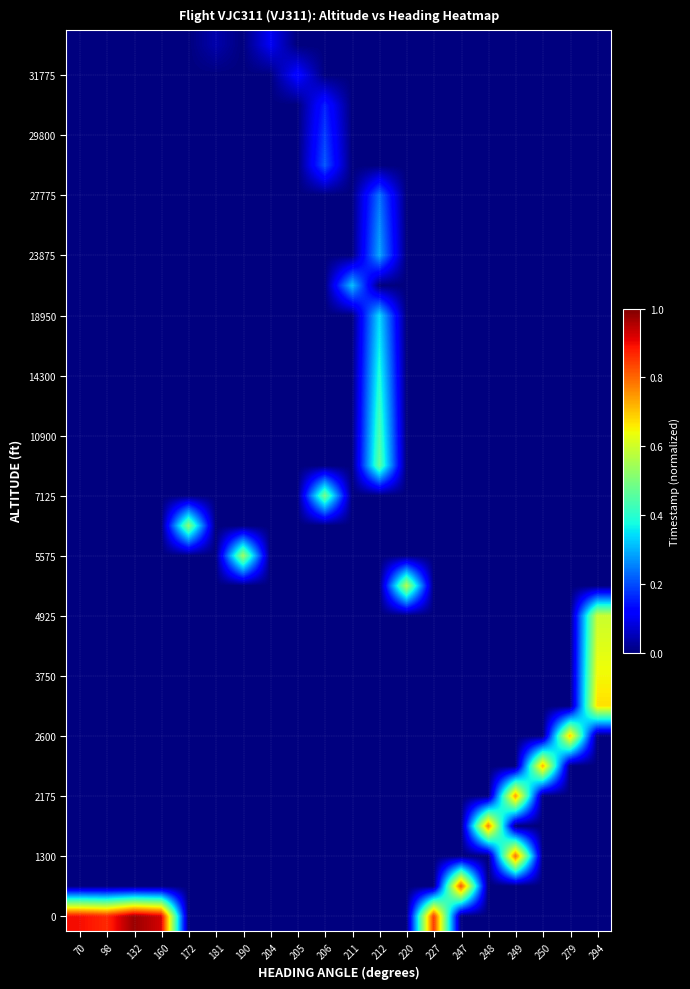

Reading left to right, list all the values displayed in this chart.

row_0: 0.9	0.9	1.0	0.9	0.0	0.0	0.0	0.0	0.0	0.0	0.0	0.0	0.0	0.9	0.0	0.0	0.0	0.0	0.0	0.0
row_1: 0.0	0.0	0.0	0.0	0.0	0.0	0.0	0.0	0.0	0.0	0.0	0.0	0.0	0.0	0.8	0.0	0.0	0.0	0.0	0.0
row_2: 0.0	0.0	0.0	0.0	0.0	0.0	0.0	0.0	0.0	0.0	0.0	0.0	0.0	0.0	0.0	0.0	0.8	0.0	0.0	0.0
row_3: 0.0	0.0	0.0	0.0	0.0	0.0	0.0	0.0	0.0	0.0	0.0	0.0	0.0	0.0	0.0	0.8	0.0	0.0	0.0	0.0
row_4: 0.0	0.0	0.0	0.0	0.0	0.0	0.0	0.0	0.0	0.0	0.0	0.0	0.0	0.0	0.0	0.0	0.8	0.0	0.0	0.0
row_5: 0.0	0.0	0.0	0.0	0.0	0.0	0.0	0.0	0.0	0.0	0.0	0.0	0.0	0.0	0.0	0.0	0.0	0.7	0.0	0.0
row_6: 0.0	0.0	0.0	0.0	0.0	0.0	0.0	0.0	0.0	0.0	0.0	0.0	0.0	0.0	0.0	0.0	0.0	0.0	0.7	0.0
row_7: 0.0	0.0	0.0	0.0	0.0	0.0	0.0	0.0	0.0	0.0	0.0	0.0	0.0	0.0	0.0	0.0	0.0	0.0	0.0	0.7
row_8: 0.0	0.0	0.0	0.0	0.0	0.0	0.0	0.0	0.0	0.0	0.0	0.0	0.0	0.0	0.0	0.0	0.0	0.0	0.0	0.6
row_9: 0.0	0.0	0.0	0.0	0.0	0.0	0.0	0.0	0.0	0.0	0.0	0.0	0.0	0.0	0.0	0.0	0.0	0.0	0.0	0.6
row_10: 0.0	0.0	0.0	0.0	0.0	0.0	0.0	0.0	0.0	0.0	0.0	0.0	0.0	0.0	0.0	0.0	0.0	0.0	0.0	0.6
row_11: 0.0	0.0	0.0	0.0	0.0	0.0	0.0	0.0	0.0	0.0	0.0	0.0	0.6	0.0	0.0	0.0	0.0	0.0	0.0	0.0
row_12: 0.0	0.0	0.0	0.0	0.0	0.0	0.5	0.0	0.0	0.0	0.0	0.0	0.0	0.0	0.0	0.0	0.0	0.0	0.0	0.0
row_13: 0.0	0.0	0.0	0.0	0.5	0.0	0.0	0.0	0.0	0.0	0.0	0.0	0.0	0.0	0.0	0.0	0.0	0.0	0.0	0.0
row_14: 0.0	0.0	0.0	0.0	0.0	0.0	0.0	0.0	0.0	0.5	0.0	0.0	0.0	0.0	0.0	0.0	0.0	0.0	0.0	0.0
row_15: 0.0	0.0	0.0	0.0	0.0	0.0	0.0	0.0	0.0	0.0	0.0	0.5	0.0	0.0	0.0	0.0	0.0	0.0	0.0	0.0
row_16: 0.0	0.0	0.0	0.0	0.0	0.0	0.0	0.0	0.0	0.0	0.0	0.4	0.0	0.0	0.0	0.0	0.0	0.0	0.0	0.0
row_17: 0.0	0.0	0.0	0.0	0.0	0.0	0.0	0.0	0.0	0.0	0.0	0.4	0.0	0.0	0.0	0.0	0.0	0.0	0.0	0.0
row_18: 0.0	0.0	0.0	0.0	0.0	0.0	0.0	0.0	0.0	0.0	0.0	0.4	0.0	0.0	0.0	0.0	0.0	0.0	0.0	0.0
row_19: 0.0	0.0	0.0	0.0	0.0	0.0	0.0	0.0	0.0	0.0	0.0	0.4	0.0	0.0	0.0	0.0	0.0	0.0	0.0	0.0
row_20: 0.0	0.0	0.0	0.0	0.0	0.0	0.0	0.0	0.0	0.0	0.0	0.3	0.0	0.0	0.0	0.0	0.0	0.0	0.0	0.0
row_21: 0.0	0.0	0.0	0.0	0.0	0.0	0.0	0.0	0.0	0.0	0.3	0.0	0.0	0.0	0.0	0.0	0.0	0.0	0.0	0.0
row_22: 0.0	0.0	0.0	0.0	0.0	0.0	0.0	0.0	0.0	0.0	0.0	0.3	0.0	0.0	0.0	0.0	0.0	0.0	0.0	0.0
row_23: 0.0	0.0	0.0	0.0	0.0	0.0	0.0	0.0	0.0	0.0	0.0	0.3	0.0	0.0	0.0	0.0	0.0	0.0	0.0	0.0
row_24: 0.0	0.0	0.0	0.0	0.0	0.0	0.0	0.0	0.0	0.0	0.0	0.2	0.0	0.0	0.0	0.0	0.0	0.0	0.0	0.0
row_25: 0.0	0.0	0.0	0.0	0.0	0.0	0.0	0.0	0.0	0.2	0.0	0.0	0.0	0.0	0.0	0.0	0.0	0.0	0.0	0.0
row_26: 0.0	0.0	0.0	0.0	0.0	0.0	0.0	0.0	0.0	0.2	0.0	0.0	0.0	0.0	0.0	0.0	0.0	0.0	0.0	0.0
row_27: 0.0	0.0	0.0	0.0	0.0	0.0	0.0	0.0	0.0	0.2	0.0	0.0	0.0	0.0	0.0	0.0	0.0	0.0	0.0	0.0
row_28: 0.0	0.0	0.0	0.0	0.0	0.0	0.0	0.0	0.1	0.0	0.0	0.0	0.0	0.0	0.0	0.0	0.0	0.0	0.0	0.0
row_29: 0.0	0.0	0.0	0.0	0.0	0.0	0.0	0.1	0.0	0.0	0.0	0.0	0.0	0.0	0.0	0.0	0.0	0.0	0.0	0.0